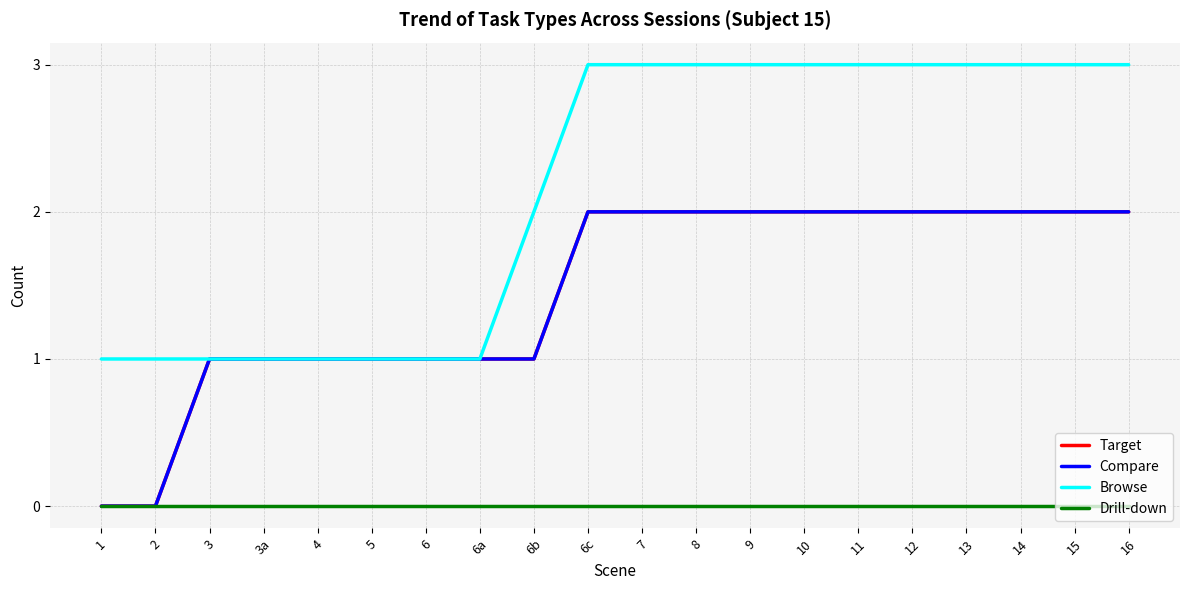

Does the chart have visible grid lines?

Yes